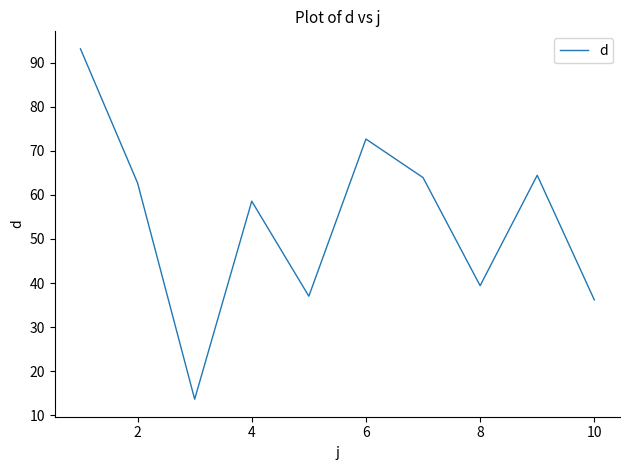

What is the minimum value shown in the chart?

13.6